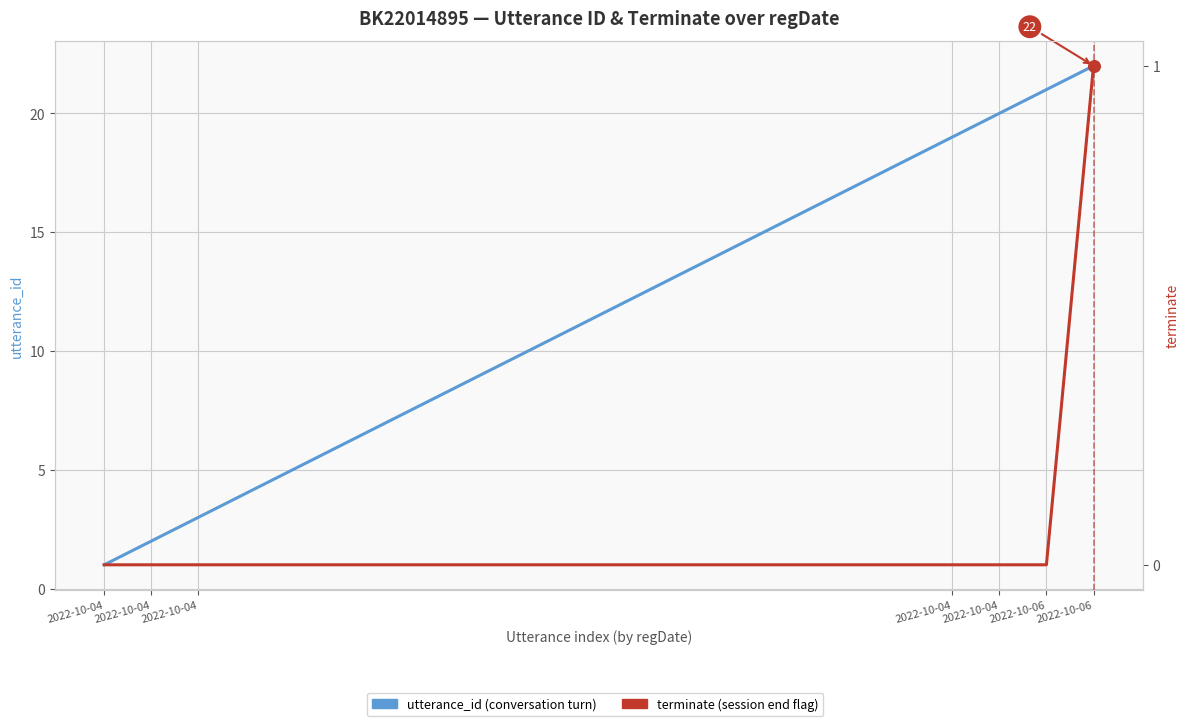

At how many categories does at least one series exceed 17?

5